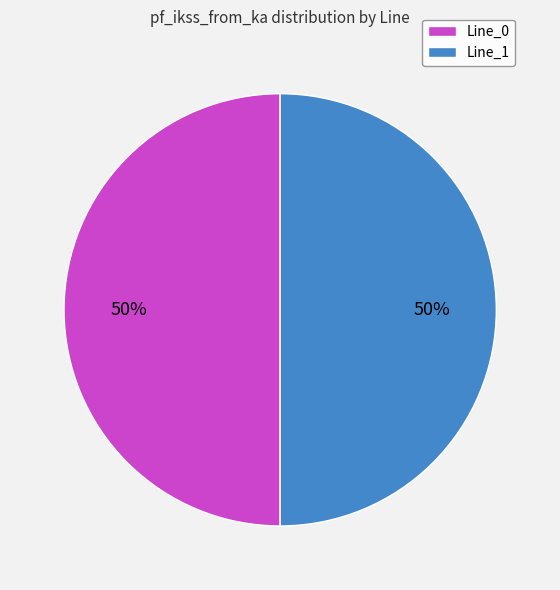

To the nearest percent, what is the combined percentage of Line_0 and Line_1?

100%